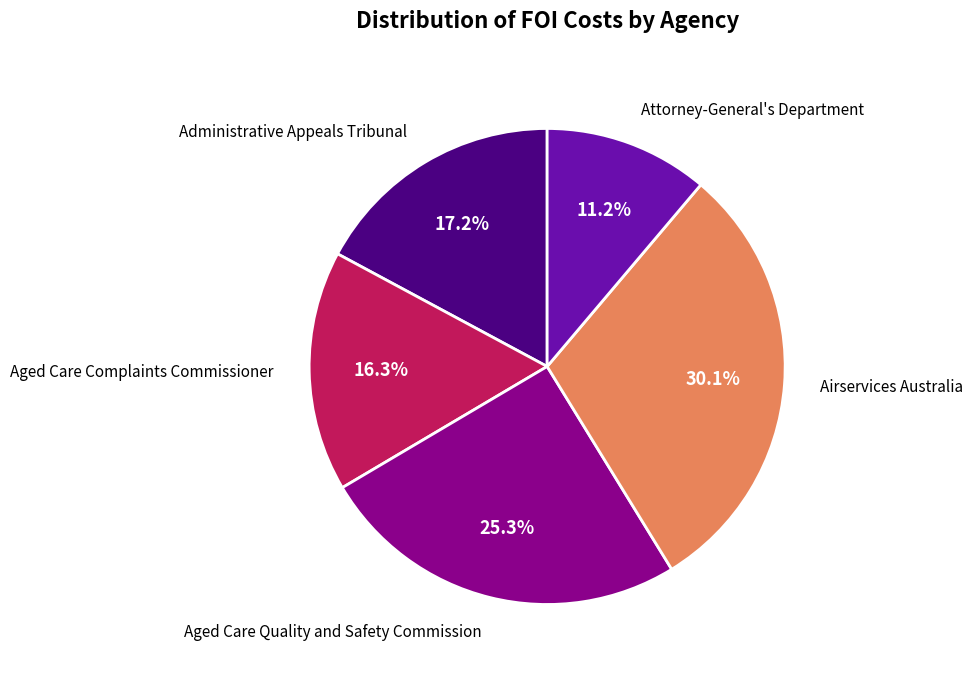

Is the sum of Aged Care Complaints Commissioner and Aged Care Quality and Safety Commission greater than half?

No